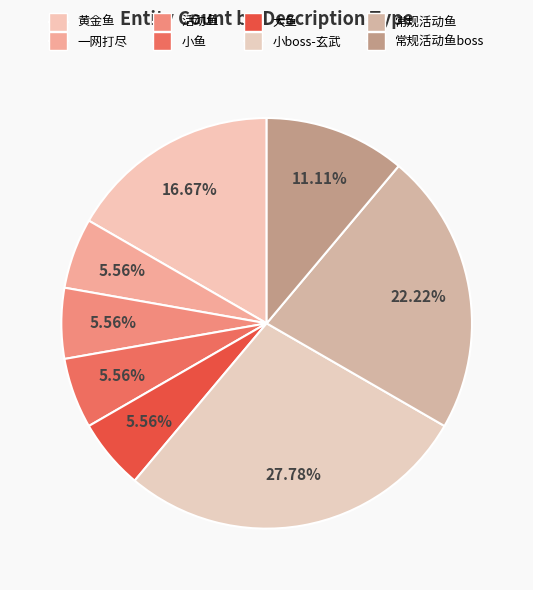

What is the largest slice in the pie chart?

小boss-玄武